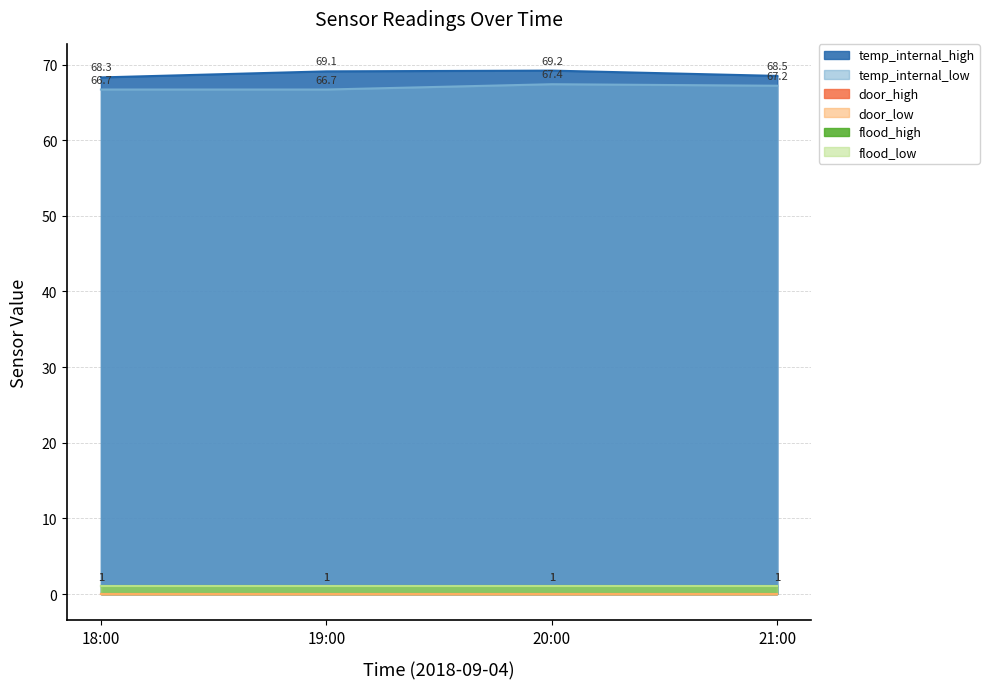

What position from the right is 21:00?

1